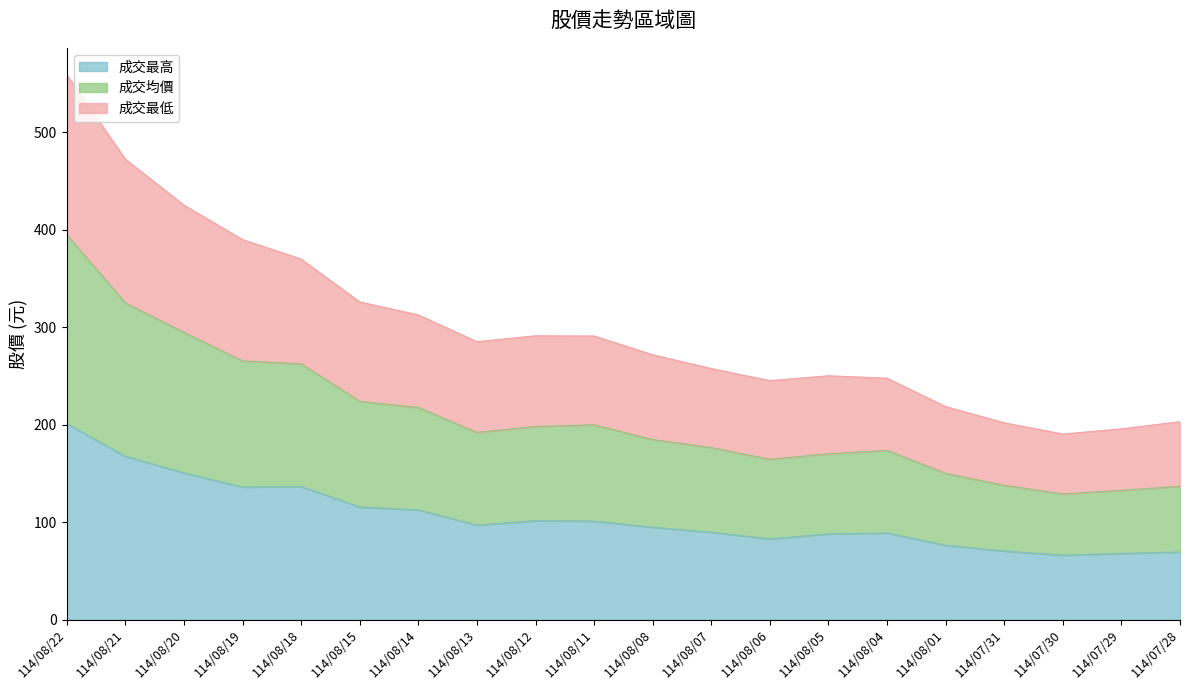

True or false: 成交最低 and 成交最高 cross at least once.

False